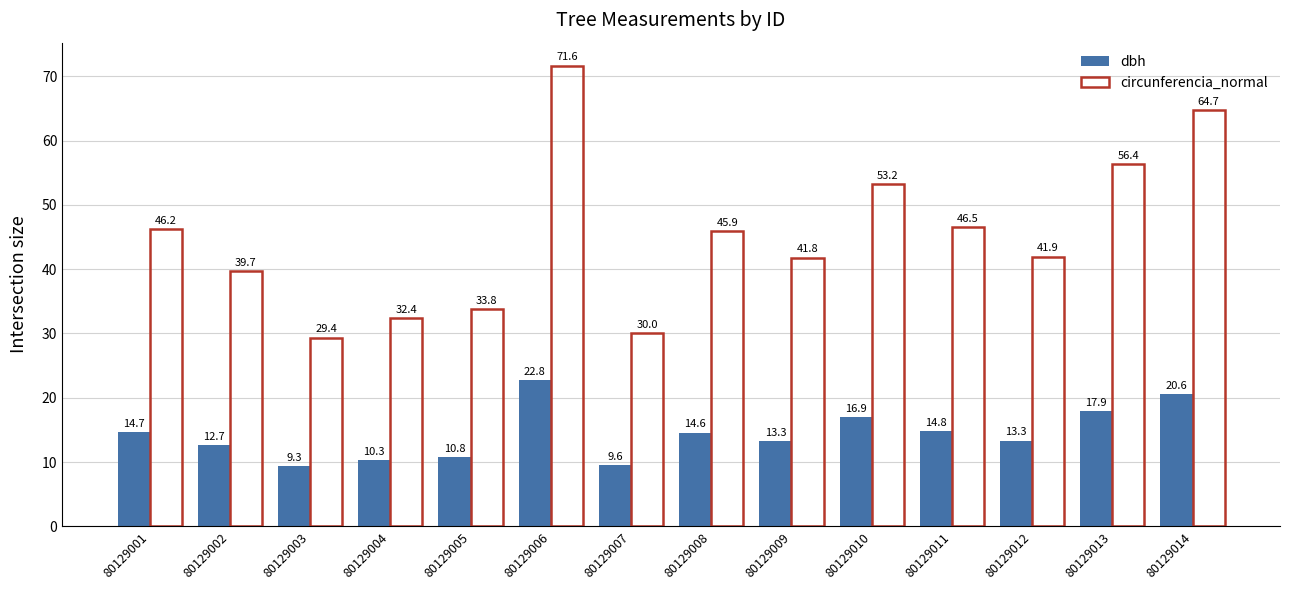

What is the sum of all circunferencia_normal values?

633.5